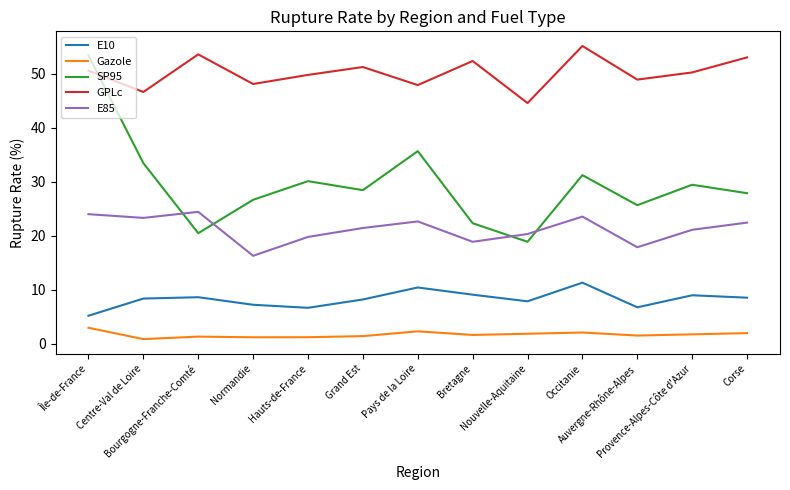

What is the difference between the maximum and minimum values in the Gazole series?

2.1